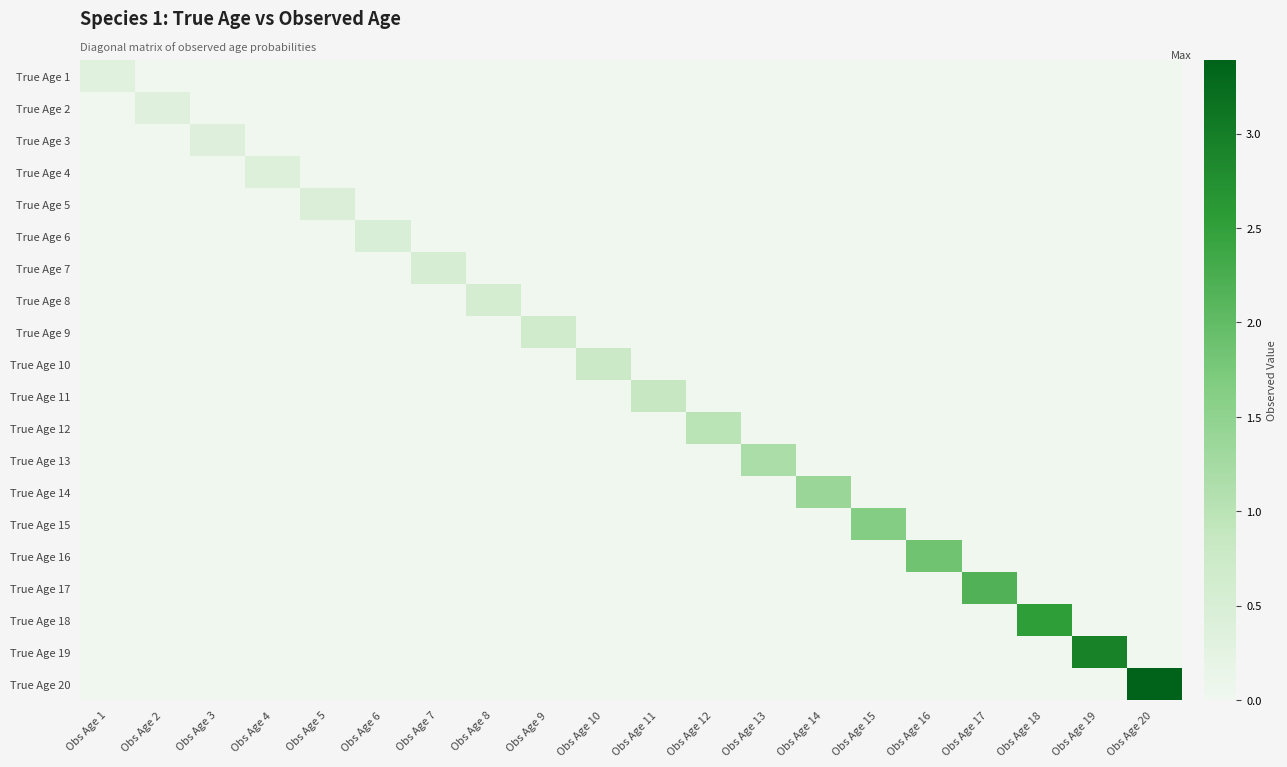

Reading left to right, transcribe all the data shown in this chart.

True Age 1: Obs Age 1=0.3	Obs Age 2=0.0	Obs Age 3=0.0	Obs Age 4=0.0	Obs Age 5=0.0	Obs Age 6=0.0	Obs Age 7=0.0	Obs Age 8=0.0	Obs Age 9=0.0	Obs Age 10=0.0	Obs Age 11=0.0	Obs Age 12=0.0	Obs Age 13=0.0	Obs Age 14=0.0	Obs Age 15=0.0	Obs Age 16=0.0	Obs Age 17=0.0	Obs Age 18=0.0	Obs Age 19=0.0	Obs Age 20=0.0
True Age 2: Obs Age 1=0.0	Obs Age 2=0.3	Obs Age 3=0.0	Obs Age 4=0.0	Obs Age 5=0.0	Obs Age 6=0.0	Obs Age 7=0.0	Obs Age 8=0.0	Obs Age 9=0.0	Obs Age 10=0.0	Obs Age 11=0.0	Obs Age 12=0.0	Obs Age 13=0.0	Obs Age 14=0.0	Obs Age 15=0.0	Obs Age 16=0.0	Obs Age 17=0.0	Obs Age 18=0.0	Obs Age 19=0.0	Obs Age 20=0.0
True Age 3: Obs Age 1=0.0	Obs Age 2=0.0	Obs Age 3=0.4	Obs Age 4=0.0	Obs Age 5=0.0	Obs Age 6=0.0	Obs Age 7=0.0	Obs Age 8=0.0	Obs Age 9=0.0	Obs Age 10=0.0	Obs Age 11=0.0	Obs Age 12=0.0	Obs Age 13=0.0	Obs Age 14=0.0	Obs Age 15=0.0	Obs Age 16=0.0	Obs Age 17=0.0	Obs Age 18=0.0	Obs Age 19=0.0	Obs Age 20=0.0
True Age 4: Obs Age 1=0.0	Obs Age 2=0.0	Obs Age 3=0.0	Obs Age 4=0.4	Obs Age 5=0.0	Obs Age 6=0.0	Obs Age 7=0.0	Obs Age 8=0.0	Obs Age 9=0.0	Obs Age 10=0.0	Obs Age 11=0.0	Obs Age 12=0.0	Obs Age 13=0.0	Obs Age 14=0.0	Obs Age 15=0.0	Obs Age 16=0.0	Obs Age 17=0.0	Obs Age 18=0.0	Obs Age 19=0.0	Obs Age 20=0.0
True Age 5: Obs Age 1=0.0	Obs Age 2=0.0	Obs Age 3=0.0	Obs Age 4=0.0	Obs Age 5=0.4	Obs Age 6=0.0	Obs Age 7=0.0	Obs Age 8=0.0	Obs Age 9=0.0	Obs Age 10=0.0	Obs Age 11=0.0	Obs Age 12=0.0	Obs Age 13=0.0	Obs Age 14=0.0	Obs Age 15=0.0	Obs Age 16=0.0	Obs Age 17=0.0	Obs Age 18=0.0	Obs Age 19=0.0	Obs Age 20=0.0
True Age 6: Obs Age 1=0.0	Obs Age 2=0.0	Obs Age 3=0.0	Obs Age 4=0.0	Obs Age 5=0.0	Obs Age 6=0.5	Obs Age 7=0.0	Obs Age 8=0.0	Obs Age 9=0.0	Obs Age 10=0.0	Obs Age 11=0.0	Obs Age 12=0.0	Obs Age 13=0.0	Obs Age 14=0.0	Obs Age 15=0.0	Obs Age 16=0.0	Obs Age 17=0.0	Obs Age 18=0.0	Obs Age 19=0.0	Obs Age 20=0.0
True Age 7: Obs Age 1=0.0	Obs Age 2=0.0	Obs Age 3=0.0	Obs Age 4=0.0	Obs Age 5=0.0	Obs Age 6=0.0	Obs Age 7=0.5	Obs Age 8=0.0	Obs Age 9=0.0	Obs Age 10=0.0	Obs Age 11=0.0	Obs Age 12=0.0	Obs Age 13=0.0	Obs Age 14=0.0	Obs Age 15=0.0	Obs Age 16=0.0	Obs Age 17=0.0	Obs Age 18=0.0	Obs Age 19=0.0	Obs Age 20=0.0
True Age 8: Obs Age 1=0.0	Obs Age 2=0.0	Obs Age 3=0.0	Obs Age 4=0.0	Obs Age 5=0.0	Obs Age 6=0.0	Obs Age 7=0.0	Obs Age 8=0.6	Obs Age 9=0.0	Obs Age 10=0.0	Obs Age 11=0.0	Obs Age 12=0.0	Obs Age 13=0.0	Obs Age 14=0.0	Obs Age 15=0.0	Obs Age 16=0.0	Obs Age 17=0.0	Obs Age 18=0.0	Obs Age 19=0.0	Obs Age 20=0.0
True Age 9: Obs Age 1=0.0	Obs Age 2=0.0	Obs Age 3=0.0	Obs Age 4=0.0	Obs Age 5=0.0	Obs Age 6=0.0	Obs Age 7=0.0	Obs Age 8=0.0	Obs Age 9=0.7	Obs Age 10=0.0	Obs Age 11=0.0	Obs Age 12=0.0	Obs Age 13=0.0	Obs Age 14=0.0	Obs Age 15=0.0	Obs Age 16=0.0	Obs Age 17=0.0	Obs Age 18=0.0	Obs Age 19=0.0	Obs Age 20=0.0
True Age 10: Obs Age 1=0.0	Obs Age 2=0.0	Obs Age 3=0.0	Obs Age 4=0.0	Obs Age 5=0.0	Obs Age 6=0.0	Obs Age 7=0.0	Obs Age 8=0.0	Obs Age 9=0.0	Obs Age 10=0.7	Obs Age 11=0.0	Obs Age 12=0.0	Obs Age 13=0.0	Obs Age 14=0.0	Obs Age 15=0.0	Obs Age 16=0.0	Obs Age 17=0.0	Obs Age 18=0.0	Obs Age 19=0.0	Obs Age 20=0.0
True Age 11: Obs Age 1=0.0	Obs Age 2=0.0	Obs Age 3=0.0	Obs Age 4=0.0	Obs Age 5=0.0	Obs Age 6=0.0	Obs Age 7=0.0	Obs Age 8=0.0	Obs Age 9=0.0	Obs Age 10=0.0	Obs Age 11=0.9	Obs Age 12=0.0	Obs Age 13=0.0	Obs Age 14=0.0	Obs Age 15=0.0	Obs Age 16=0.0	Obs Age 17=0.0	Obs Age 18=0.0	Obs Age 19=0.0	Obs Age 20=0.0
True Age 12: Obs Age 1=0.0	Obs Age 2=0.0	Obs Age 3=0.0	Obs Age 4=0.0	Obs Age 5=0.0	Obs Age 6=0.0	Obs Age 7=0.0	Obs Age 8=0.0	Obs Age 9=0.0	Obs Age 10=0.0	Obs Age 11=0.0	Obs Age 12=1.0	Obs Age 13=0.0	Obs Age 14=0.0	Obs Age 15=0.0	Obs Age 16=0.0	Obs Age 17=0.0	Obs Age 18=0.0	Obs Age 19=0.0	Obs Age 20=0.0
True Age 13: Obs Age 1=0.0	Obs Age 2=0.0	Obs Age 3=0.0	Obs Age 4=0.0	Obs Age 5=0.0	Obs Age 6=0.0	Obs Age 7=0.0	Obs Age 8=0.0	Obs Age 9=0.0	Obs Age 10=0.0	Obs Age 11=0.0	Obs Age 12=0.0	Obs Age 13=1.2	Obs Age 14=0.0	Obs Age 15=0.0	Obs Age 16=0.0	Obs Age 17=0.0	Obs Age 18=0.0	Obs Age 19=0.0	Obs Age 20=0.0
True Age 14: Obs Age 1=0.0	Obs Age 2=0.0	Obs Age 3=0.0	Obs Age 4=0.0	Obs Age 5=0.0	Obs Age 6=0.0	Obs Age 7=0.0	Obs Age 8=0.0	Obs Age 9=0.0	Obs Age 10=0.0	Obs Age 11=0.0	Obs Age 12=0.0	Obs Age 13=0.0	Obs Age 14=1.4	Obs Age 15=0.0	Obs Age 16=0.0	Obs Age 17=0.0	Obs Age 18=0.0	Obs Age 19=0.0	Obs Age 20=0.0
True Age 15: Obs Age 1=0.0	Obs Age 2=0.0	Obs Age 3=0.0	Obs Age 4=0.0	Obs Age 5=0.0	Obs Age 6=0.0	Obs Age 7=0.0	Obs Age 8=0.0	Obs Age 9=0.0	Obs Age 10=0.0	Obs Age 11=0.0	Obs Age 12=0.0	Obs Age 13=0.0	Obs Age 14=0.0	Obs Age 15=1.6	Obs Age 16=0.0	Obs Age 17=0.0	Obs Age 18=0.0	Obs Age 19=0.0	Obs Age 20=0.0
True Age 16: Obs Age 1=0.0	Obs Age 2=0.0	Obs Age 3=0.0	Obs Age 4=0.0	Obs Age 5=0.0	Obs Age 6=0.0	Obs Age 7=0.0	Obs Age 8=0.0	Obs Age 9=0.0	Obs Age 10=0.0	Obs Age 11=0.0	Obs Age 12=0.0	Obs Age 13=0.0	Obs Age 14=0.0	Obs Age 15=0.0	Obs Age 16=1.9	Obs Age 17=0.0	Obs Age 18=0.0	Obs Age 19=0.0	Obs Age 20=0.0
True Age 17: Obs Age 1=0.0	Obs Age 2=0.0	Obs Age 3=0.0	Obs Age 4=0.0	Obs Age 5=0.0	Obs Age 6=0.0	Obs Age 7=0.0	Obs Age 8=0.0	Obs Age 9=0.0	Obs Age 10=0.0	Obs Age 11=0.0	Obs Age 12=0.0	Obs Age 13=0.0	Obs Age 14=0.0	Obs Age 15=0.0	Obs Age 16=0.0	Obs Age 17=2.2	Obs Age 18=0.0	Obs Age 19=0.0	Obs Age 20=0.0
True Age 18: Obs Age 1=0.0	Obs Age 2=0.0	Obs Age 3=0.0	Obs Age 4=0.0	Obs Age 5=0.0	Obs Age 6=0.0	Obs Age 7=0.0	Obs Age 8=0.0	Obs Age 9=0.0	Obs Age 10=0.0	Obs Age 11=0.0	Obs Age 12=0.0	Obs Age 13=0.0	Obs Age 14=0.0	Obs Age 15=0.0	Obs Age 16=0.0	Obs Age 17=0.0	Obs Age 18=2.5	Obs Age 19=0.0	Obs Age 20=0.0
True Age 19: Obs Age 1=0.0	Obs Age 2=0.0	Obs Age 3=0.0	Obs Age 4=0.0	Obs Age 5=0.0	Obs Age 6=0.0	Obs Age 7=0.0	Obs Age 8=0.0	Obs Age 9=0.0	Obs Age 10=0.0	Obs Age 11=0.0	Obs Age 12=0.0	Obs Age 13=0.0	Obs Age 14=0.0	Obs Age 15=0.0	Obs Age 16=0.0	Obs Age 17=0.0	Obs Age 18=0.0	Obs Age 19=2.9	Obs Age 20=0.0
True Age 20: Obs Age 1=0.0	Obs Age 2=0.0	Obs Age 3=0.0	Obs Age 4=0.0	Obs Age 5=0.0	Obs Age 6=0.0	Obs Age 7=0.0	Obs Age 8=0.0	Obs Age 9=0.0	Obs Age 10=0.0	Obs Age 11=0.0	Obs Age 12=0.0	Obs Age 13=0.0	Obs Age 14=0.0	Obs Age 15=0.0	Obs Age 16=0.0	Obs Age 17=0.0	Obs Age 18=0.0	Obs Age 19=0.0	Obs Age 20=3.4